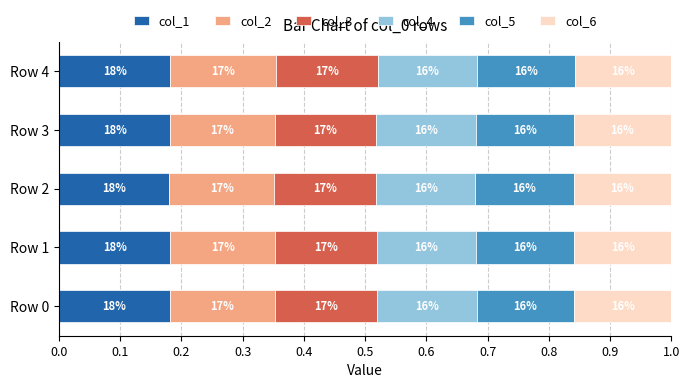

What are all the series names shown in the legend?

col_1, col_2, col_3, col_4, col_5, col_6